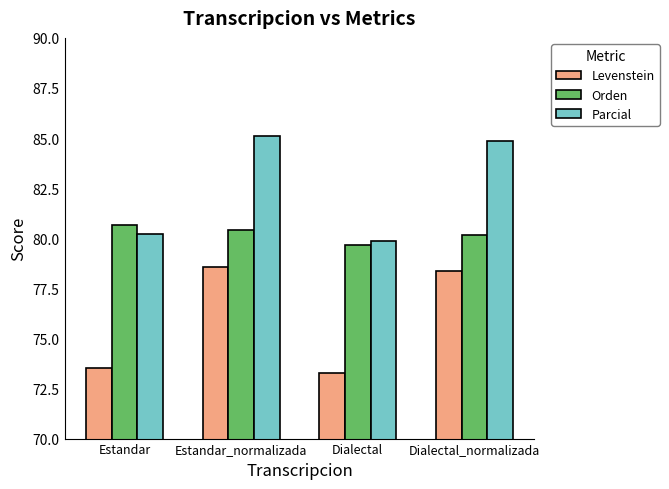

Does the chart contain stacked bars?

No